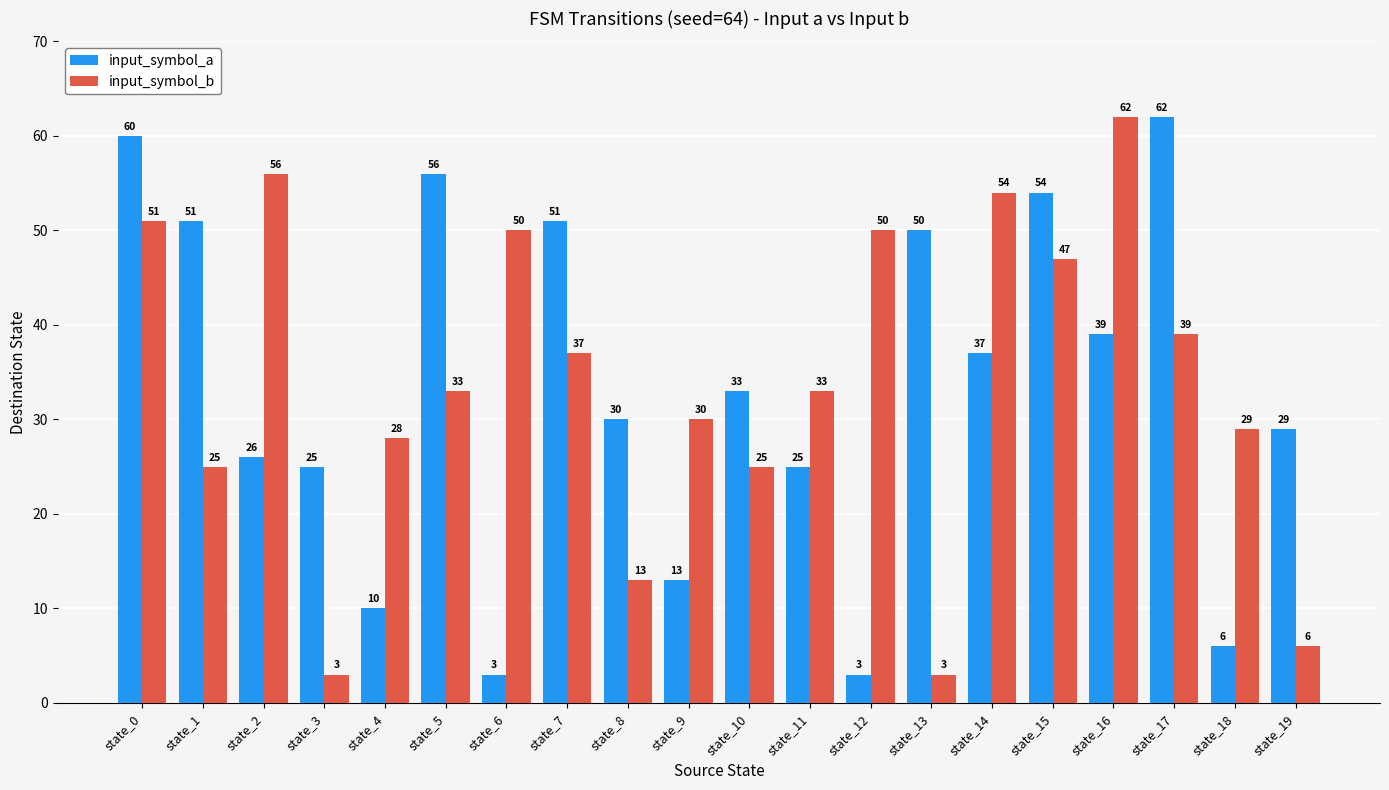

Which series changed the most between state_7 and state_11?

input_symbol_a